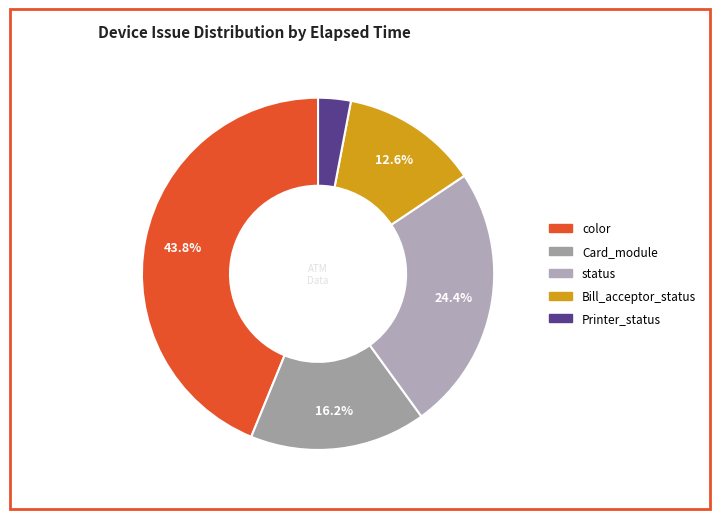

Does any single category account for the majority?

No